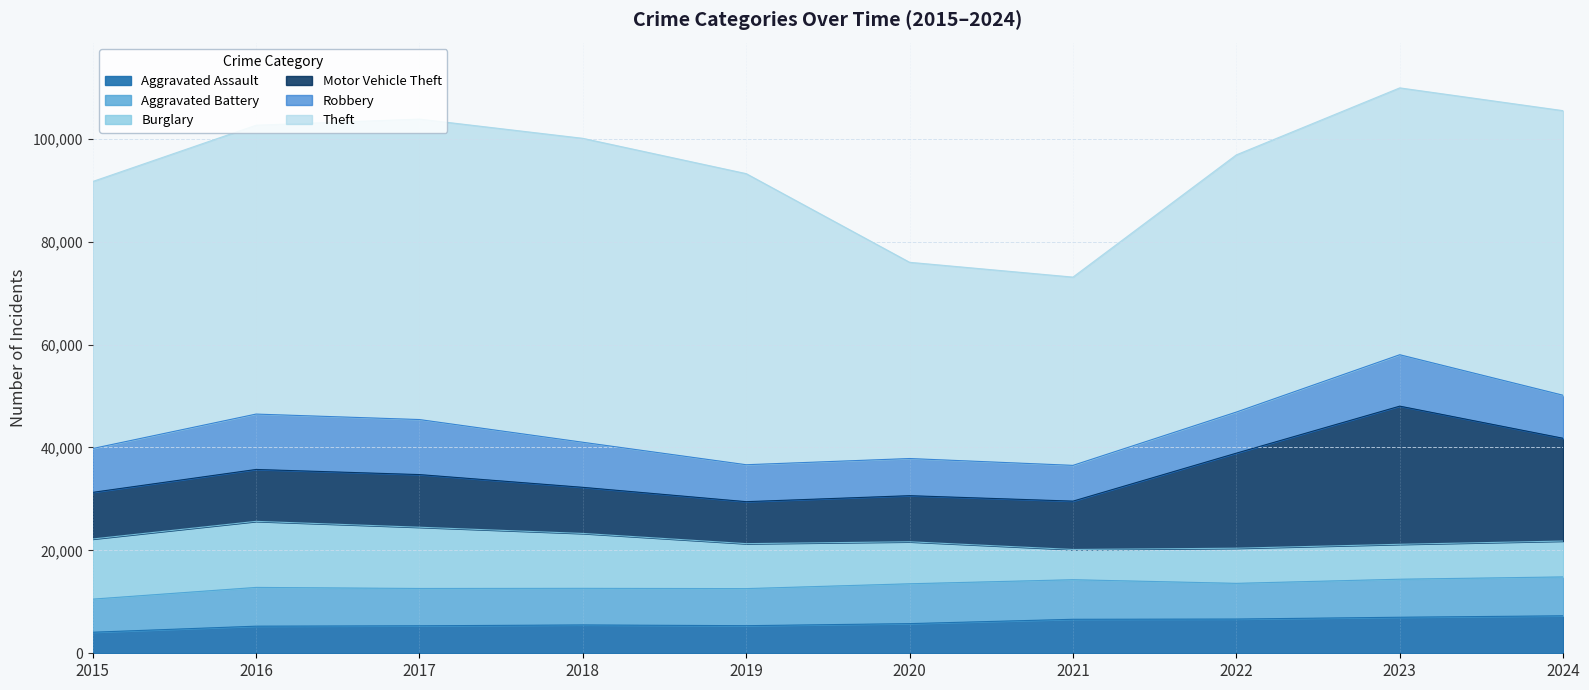

The value of Robbery at 2016 is 10764. True or false?

True